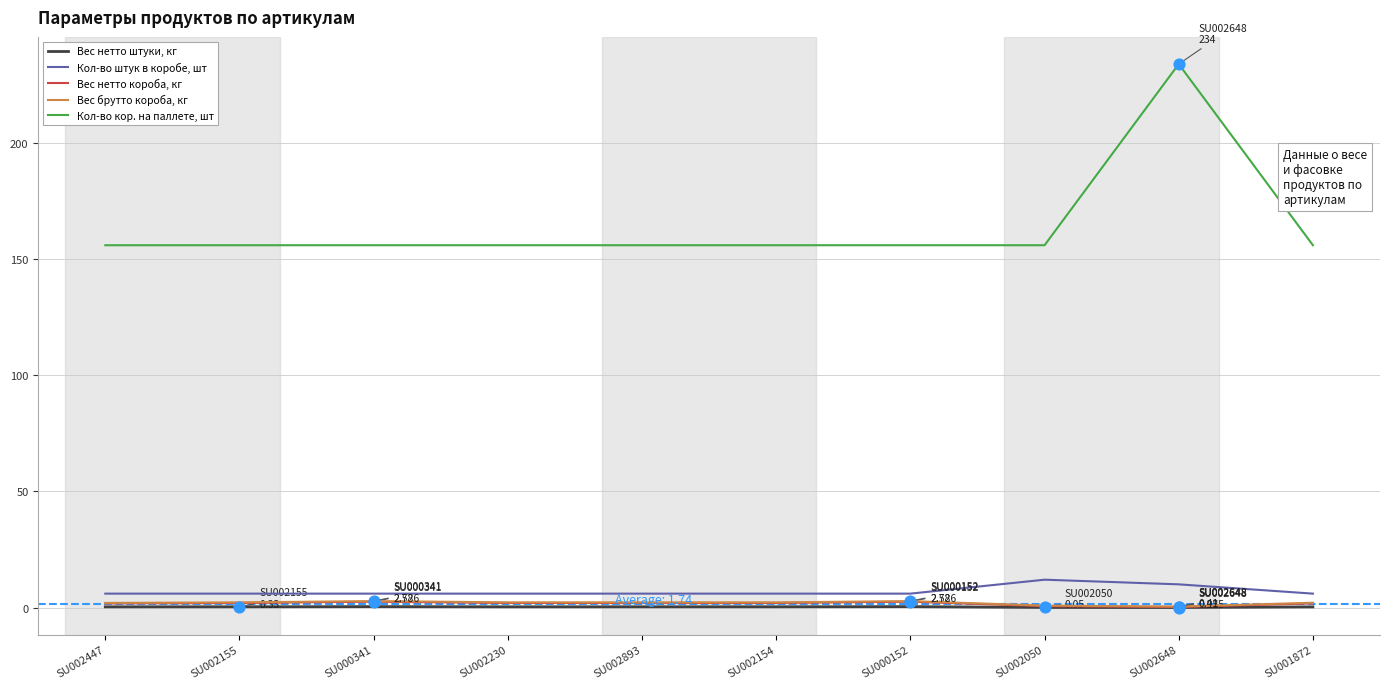

List the series in order of their peak value, highest first.

Кол-во кор. на паллете, шт, Кол-во штук в коробе, шт, Вес брутто короба, кг, Вес нетто короба, кг, Вес нетто штуки, кг